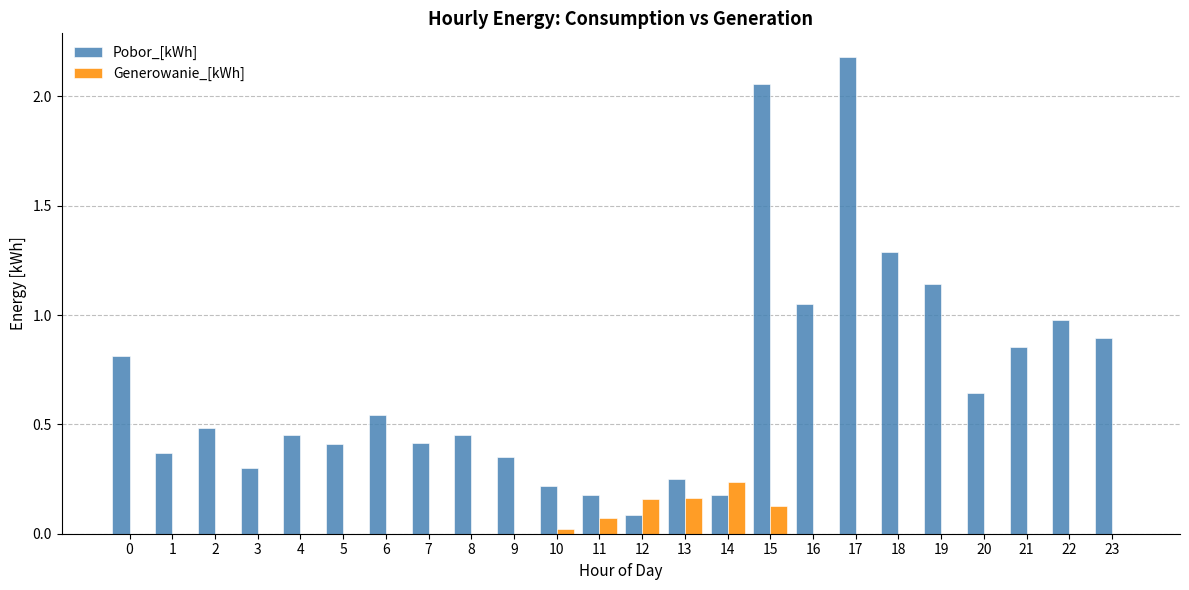

Which series has the largest range (max minus min)?

Pobor_[kWh]